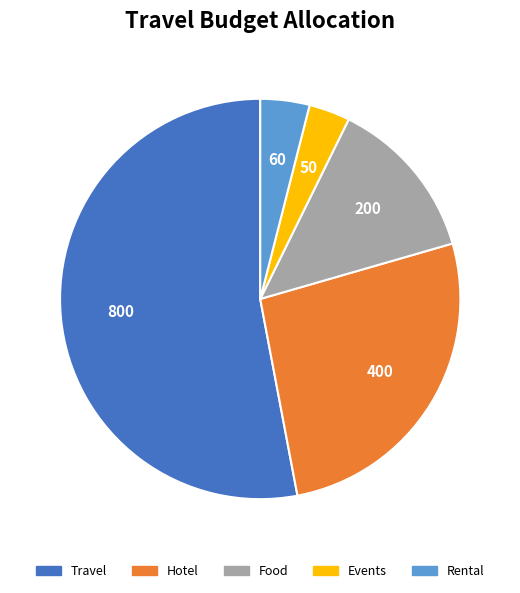

Is there a majority slice in this chart?

Yes